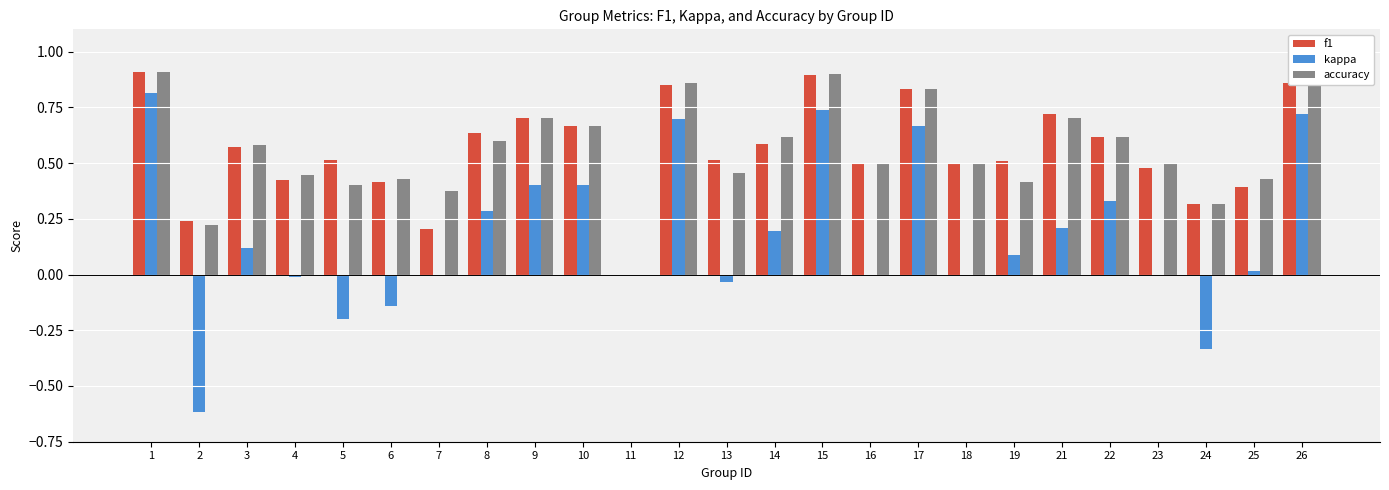

Which category has the highest value in the kappa series?

1